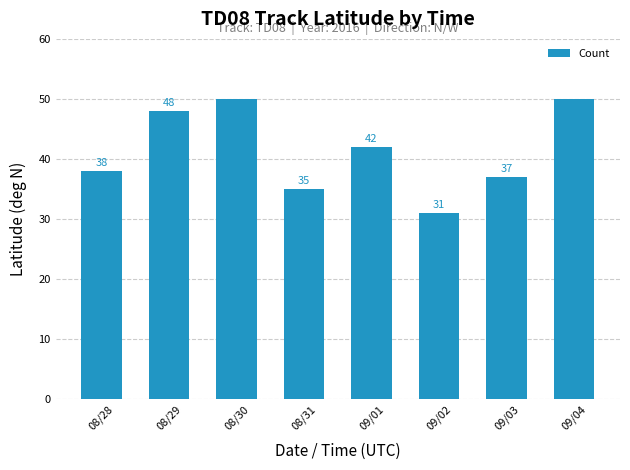

At which label does the data first exceed 42?

08/29